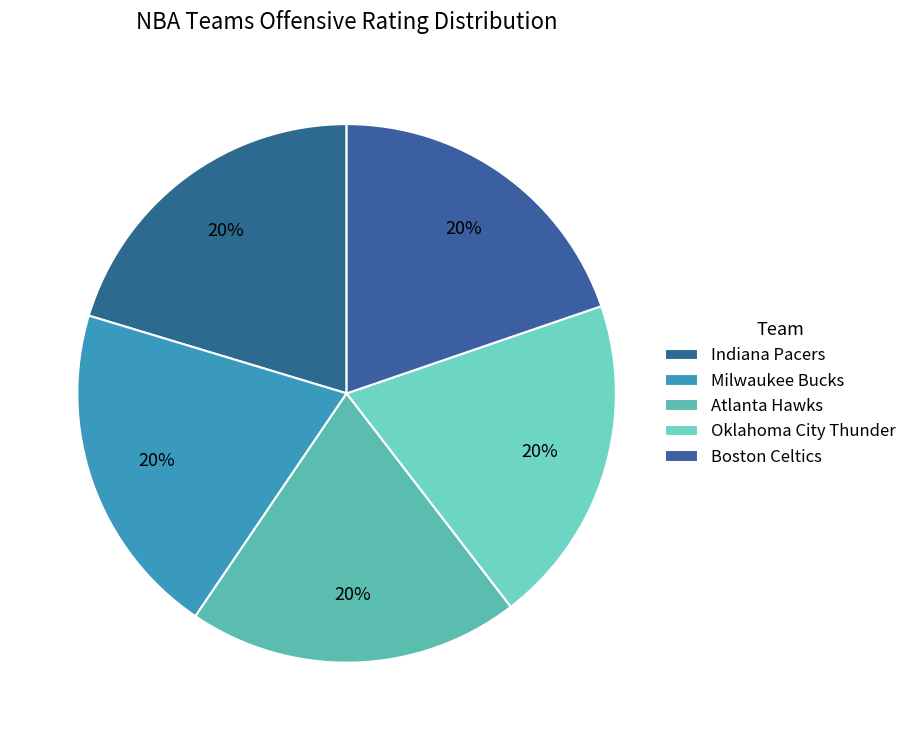

Is Milwaukee Bucks the majority of the pie?

No